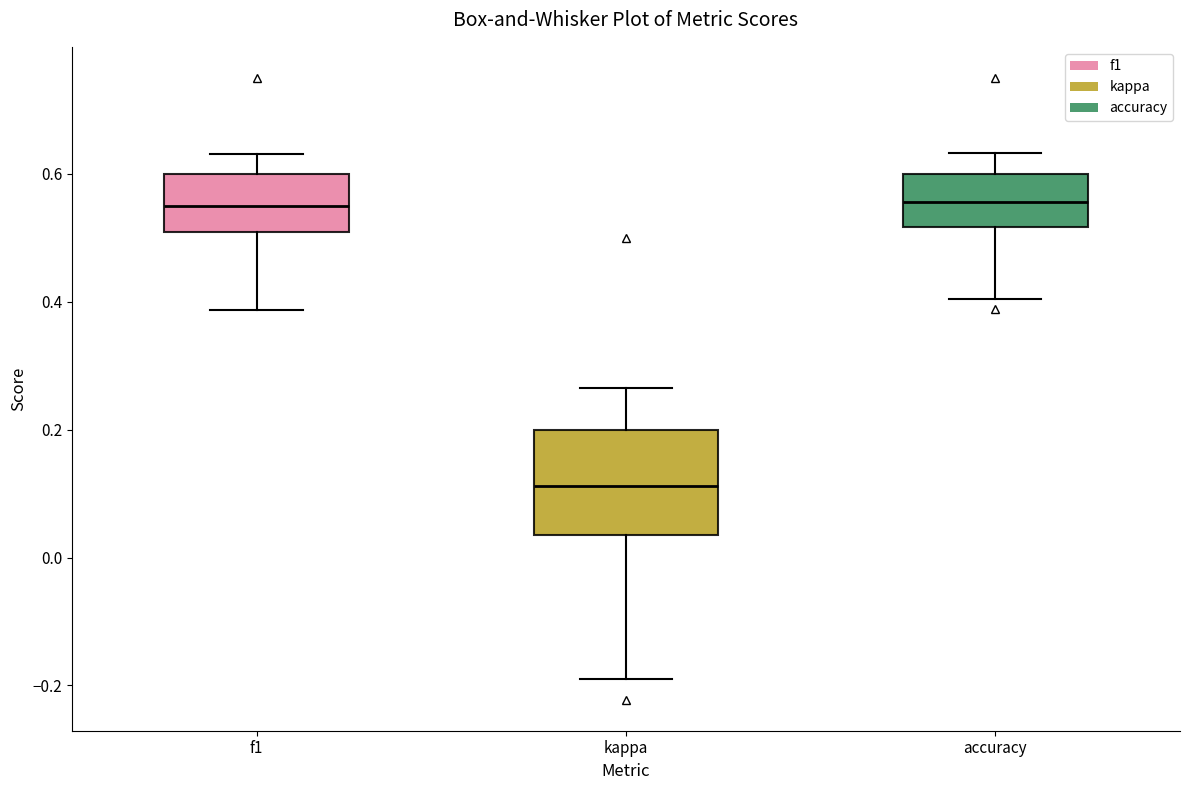

Reading left to right, read every box against the y-axis: the position of its median line, the range the box covers, and the ends of its whiskers. The values are not printed on the chart, so give them approximately, as read against the axis.

f1: median 0.56, box 0.50 to 0.60, whiskers 0.38 to 0.64
kappa: median 0.12, box 0.04 to 0.20, whiskers -0.20 to 0.26
accuracy: median 0.56, box 0.52 to 0.60, whiskers 0.40 to 0.64